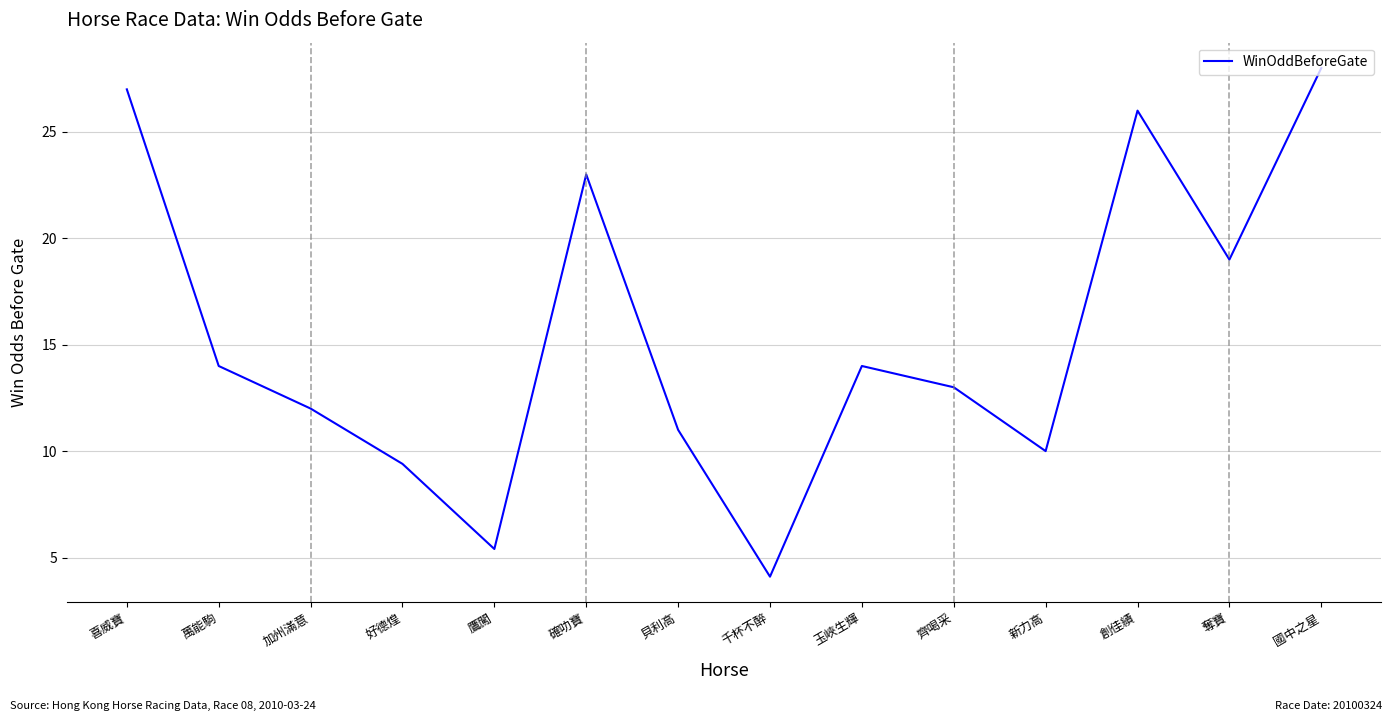

What is the difference between the values at 創佳績 and 好德煌?

16.6